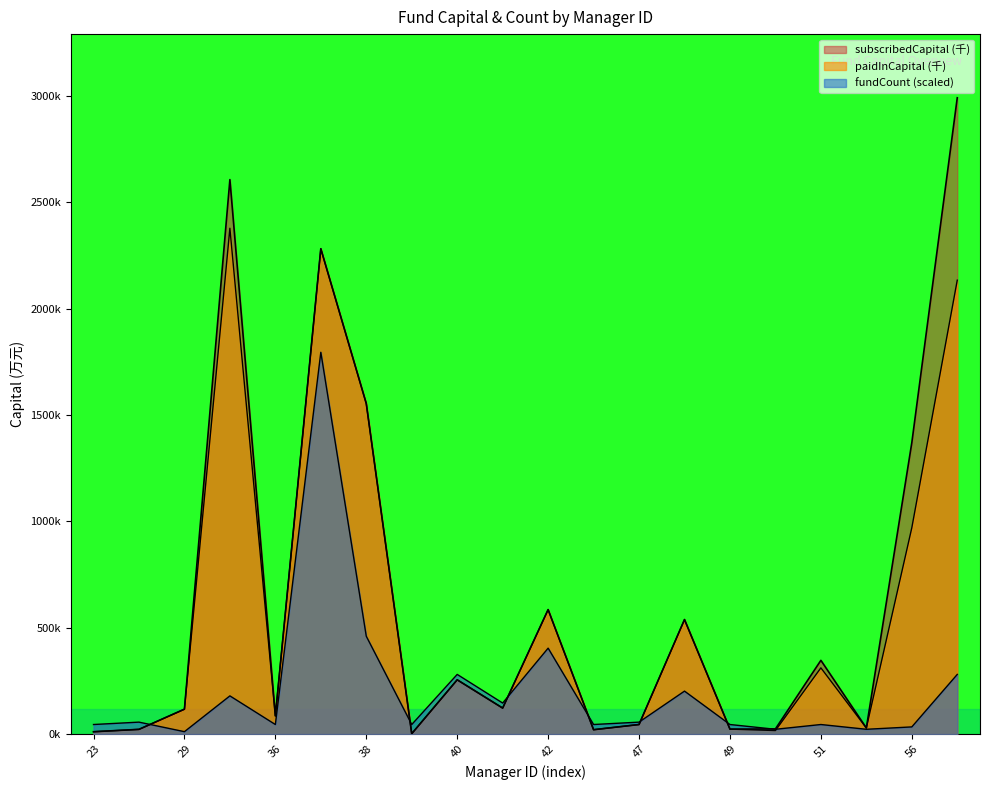

How many times do subscribedCapital and fundCount cross each other?

7